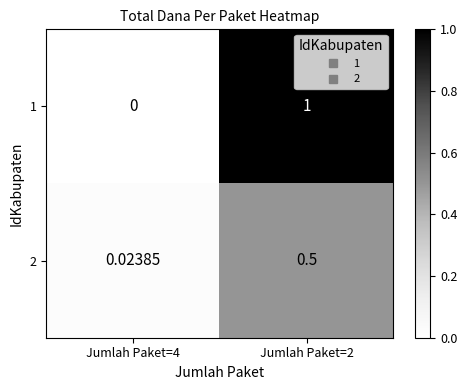

Between Jumlah Paket=4 and Jumlah Paket=2, which series saw the biggest shift?

1